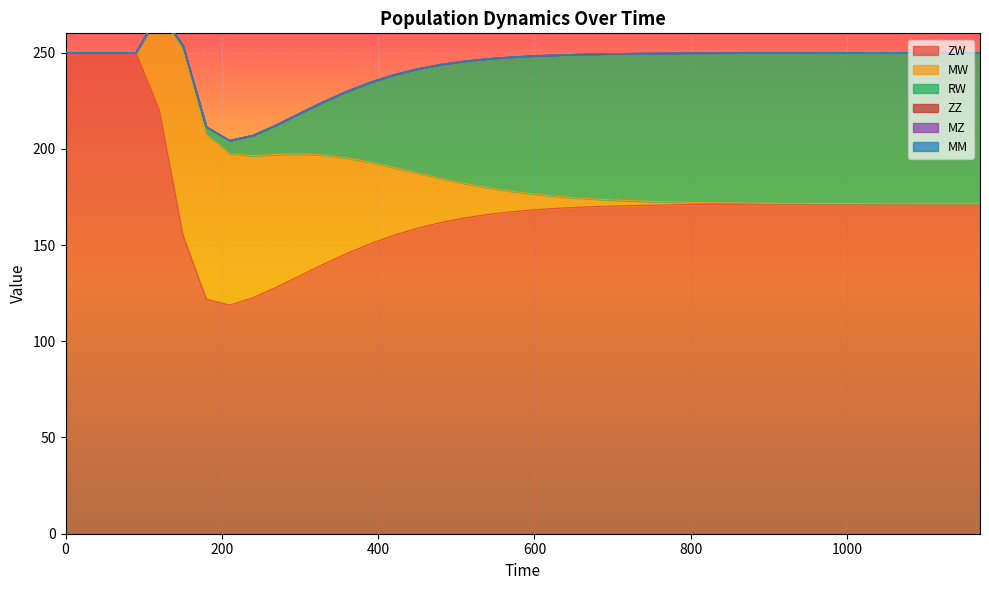

Reading left to right, transcribe all the data shown in this chart.

ZW: 0=250.0	30=250.0	60=250.0	90=250.0	120=220.2	150=155.2	180=121.9	210=118.8	240=122.7	270=128.1	300=134.1	330=140.0	360=145.6	390=150.7	420=155.1	450=158.7	480=161.7	510=164.1	540=165.9	570=167.3	600=168.3	630=169.1	660=169.7	690=170.2	720=170.5	750=170.7	780=170.9	810=171.0	840=171.1	870=171.2	900=171.3	930=171.3	960=171.3	990=171.4	1020=171.4	1050=171.4	1080=171.4	1110=171.4	1140=171.4	1170=171.4
MW: 0=0.0	30=0.0	60=0.0	90=0.0	120=50.3	150=96.3	180=85.5	210=78.8	240=73.8	270=68.9	300=63.2	330=56.7	360=49.6	390=42.4	420=35.3	450=28.7	480=23.0	510=18.0	540=14.0	570=10.7	600=8.1	630=6.1	660=4.6	690=3.5	720=2.6	750=1.9	780=1.4	810=1.1	840=0.8	870=0.6	900=0.4	930=0.3	960=0.2	990=0.2	1020=0.1	1050=0.1	1080=0.1	1110=0.1	1140=0.0	1170=0.0
RW: 0=0.0	30=0.0	60=0.0	90=0.0	120=0.6	150=2.3	180=4.0	210=6.8	240=10.6	270=15.4	300=21.2	330=27.7	360=34.6	390=41.6	420=48.1	450=54.0	480=59.2	510=63.5	540=66.9	570=69.7	600=71.9	630=73.5	660=74.8	690=75.7	720=76.5	750=77.0	780=77.4	810=77.7	840=77.9	870=78.1	900=78.2	930=78.3	960=78.4	990=78.4	1020=78.5	1050=78.5	1080=78.5	1110=78.5	1140=78.5	1170=78.5
ZZ: 0=0.0	30=0.0	60=0.0	90=0.0	120=0.0	150=0.0	180=0.0	210=0.0	240=0.0	270=0.0	300=0.0	330=0.0	360=0.0	390=0.0	420=0.0	450=0.0	480=0.0	510=0.0	540=0.0	570=0.0	600=0.0	630=0.0	660=0.0	690=0.0	720=0.0	750=0.0	780=0.0	810=0.0	840=0.0	870=0.0	900=0.0	930=0.0	960=0.0	990=0.0	1020=0.0	1050=0.0	1080=0.0	1110=0.0	1140=0.0	1170=0.0
MZ: 0=0.0	30=0.0	60=0.0	90=0.0	120=0.0	150=0.0	180=0.0	210=0.0	240=0.0	270=0.0	300=0.0	330=0.0	360=0.0	390=0.0	420=0.0	450=0.0	480=0.0	510=0.0	540=0.0	570=0.0	600=0.0	630=0.0	660=0.0	690=0.0	720=0.0	750=0.0	780=0.0	810=0.0	840=0.0	870=0.0	900=0.0	930=0.0	960=0.0	990=0.0	1020=0.0	1050=0.0	1080=0.0	1110=0.0	1140=0.0	1170=0.0
MM: 0=0.0	30=0.0	60=0.0	90=0.0	120=0.0	150=0.0	180=0.0	210=0.0	240=0.0	270=0.0	300=0.0	330=0.0	360=0.0	390=0.0	420=0.0	450=0.0	480=0.0	510=0.0	540=0.0	570=0.0	600=0.0	630=0.0	660=0.0	690=0.0	720=0.0	750=0.0	780=0.0	810=0.0	840=0.0	870=0.0	900=0.0	930=0.0	960=0.0	990=0.0	1020=0.0	1050=0.0	1080=0.0	1110=0.0	1140=0.0	1170=0.0